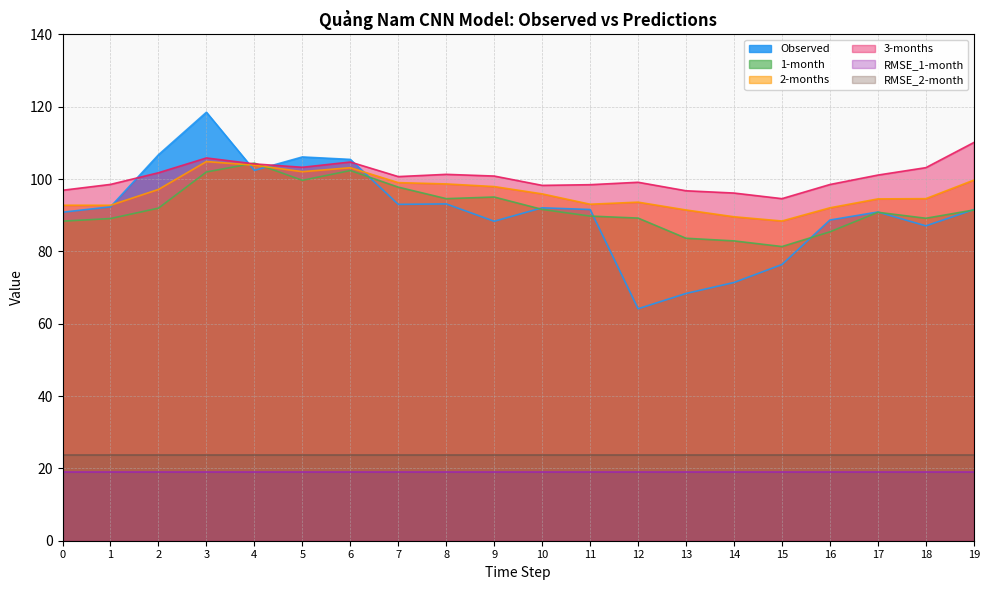

After their last crossing, which series has the higher values: 3-months or Observed?

3-months